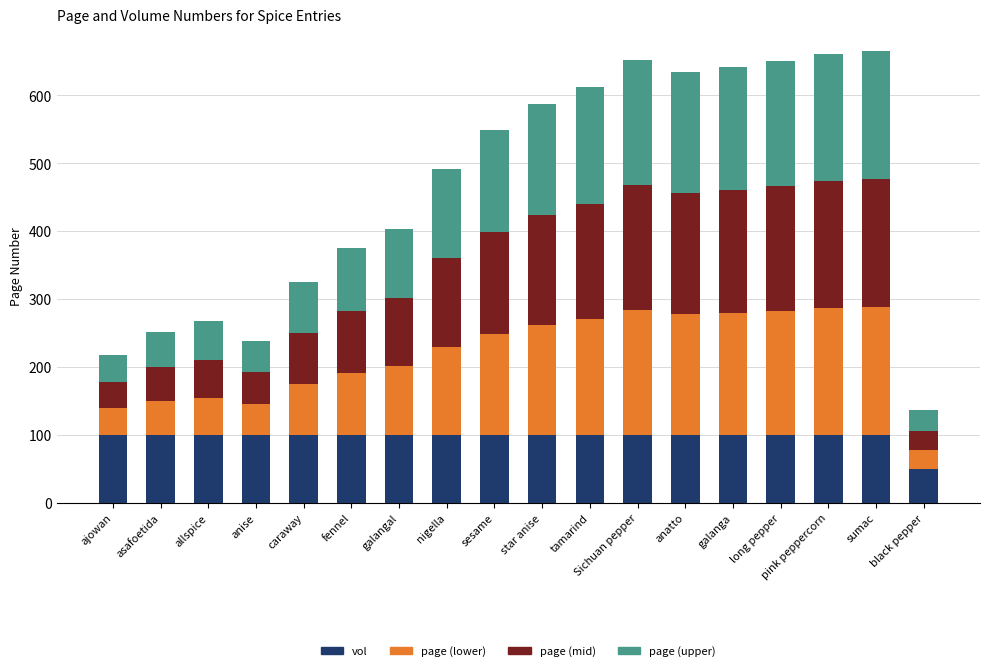

True or false: vol has a value of 100 at caraway.

True